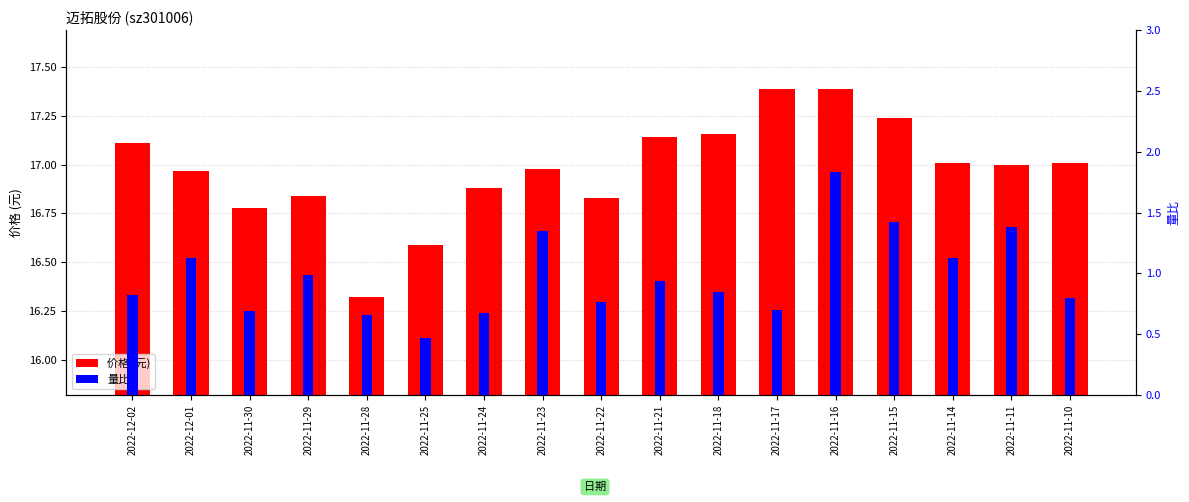

Is it true that 量比 equals 0.5 at 2022-11-18?

False